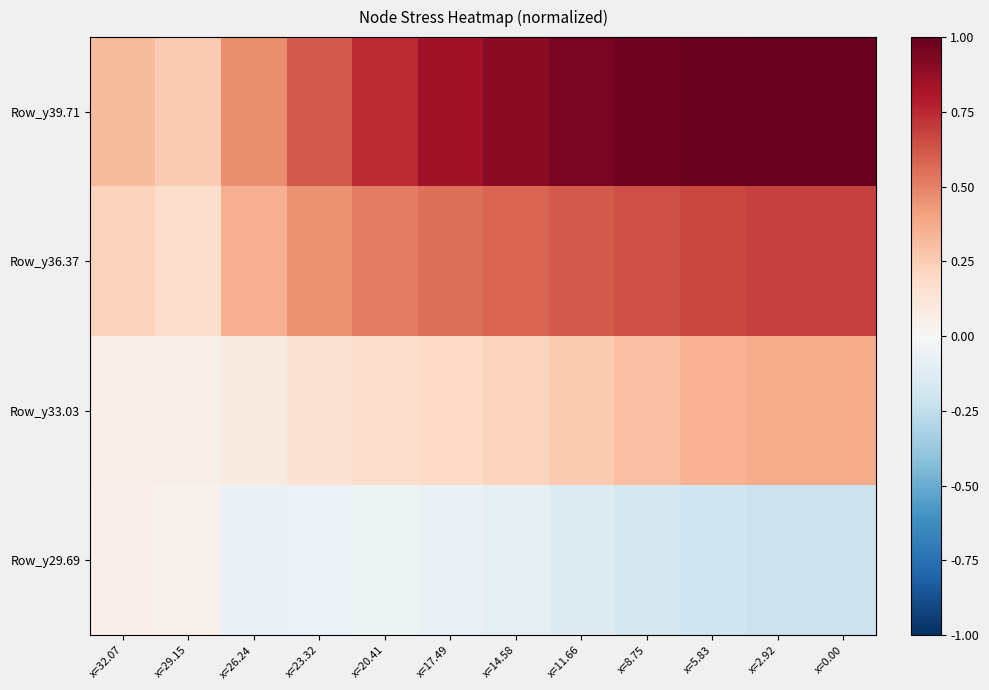

How many categories are shown in the chart?

12